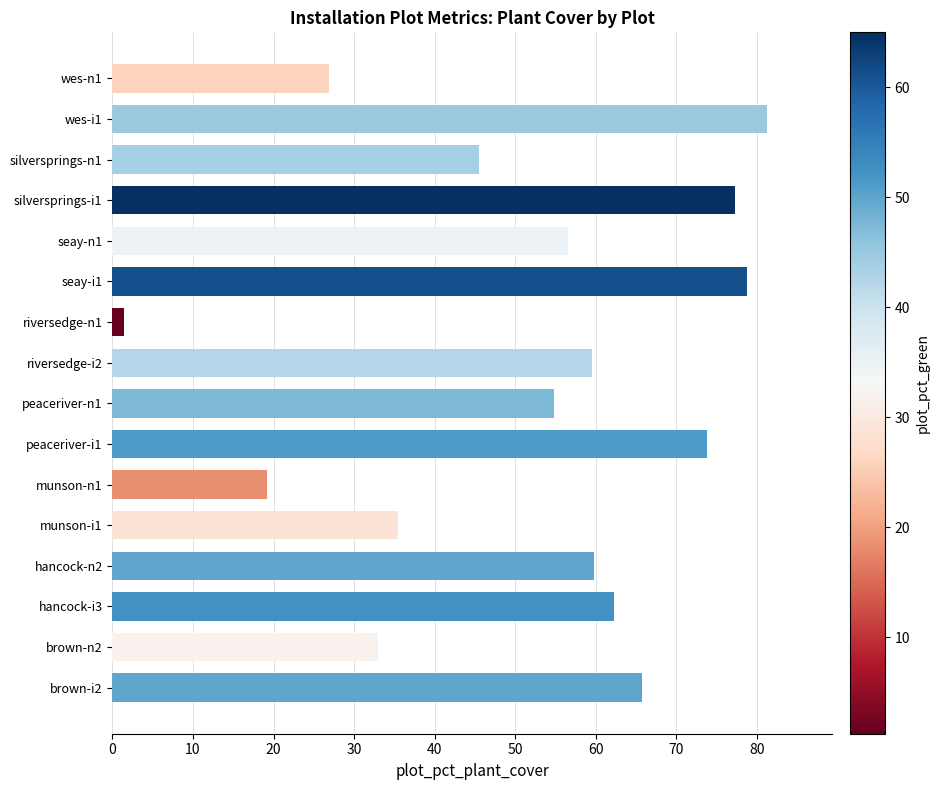

Which label corresponds to the largest value in the chart?

wes-i1